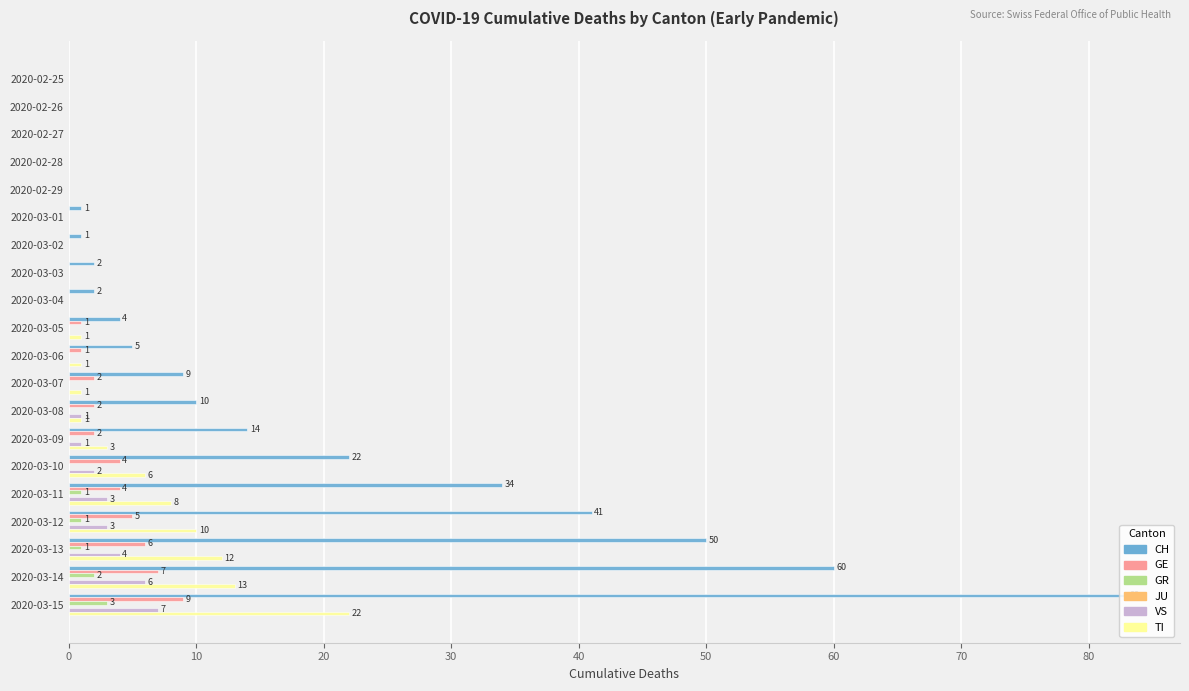

The CH series shows -31 at 2020-02-27. True or false?

False